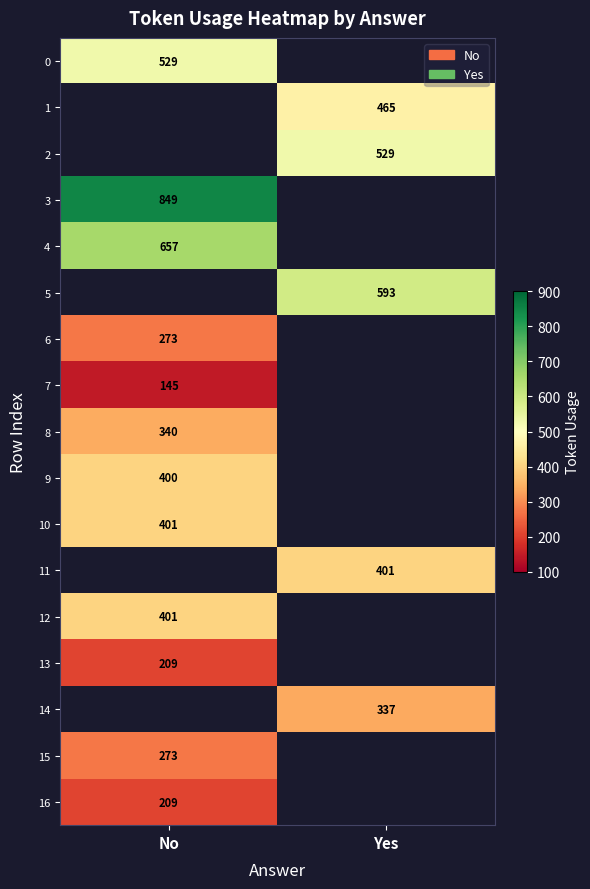

The value of 4 at No is 1058. True or false?

False